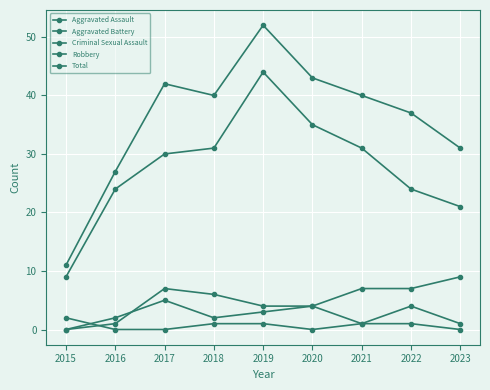

At which category does the chart reach its peak across all series?

2019